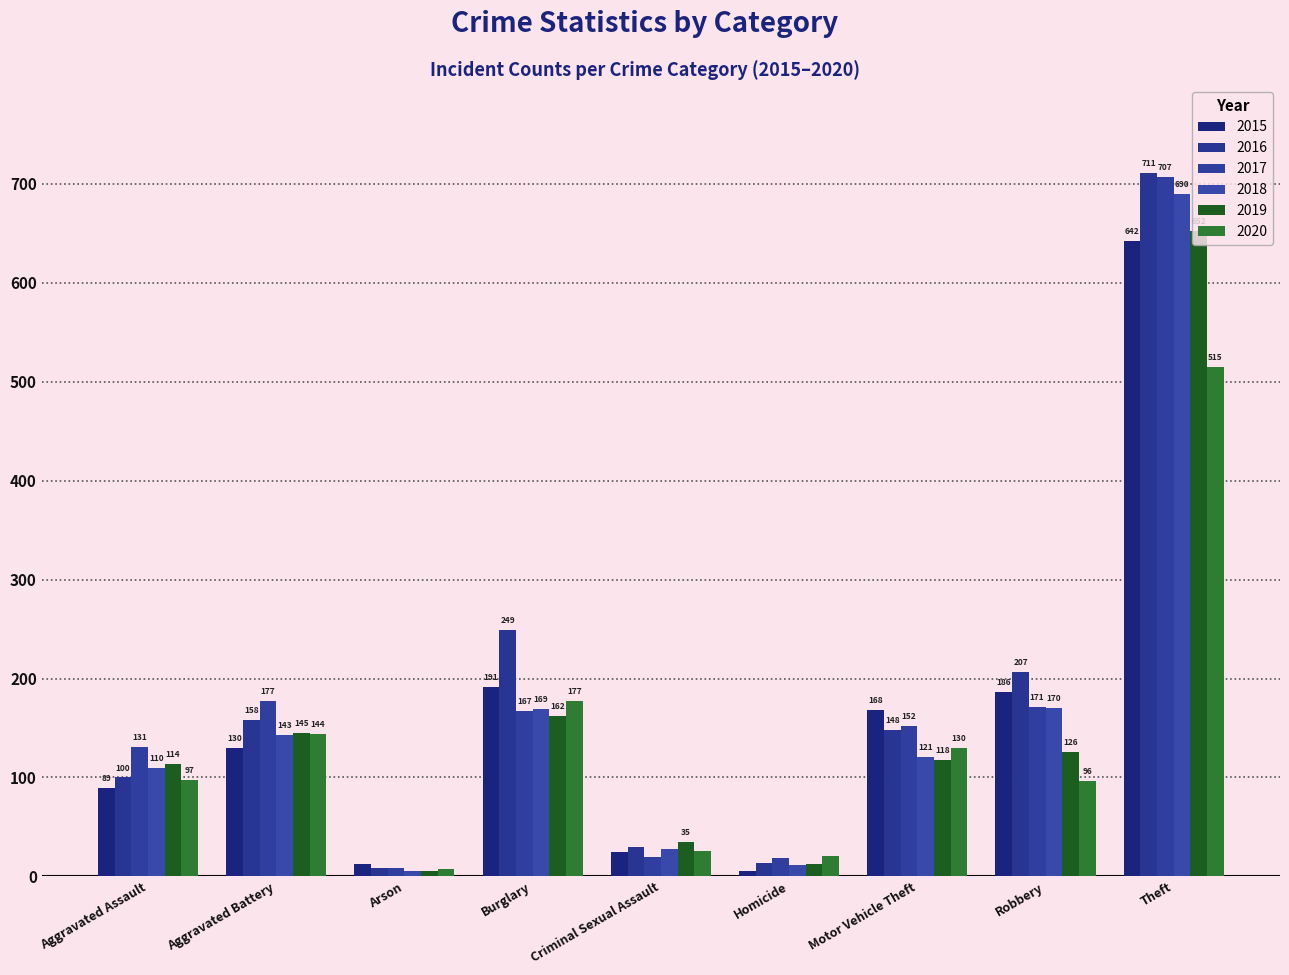

What is the difference between the maximum and minimum values in the 2017 series?

699